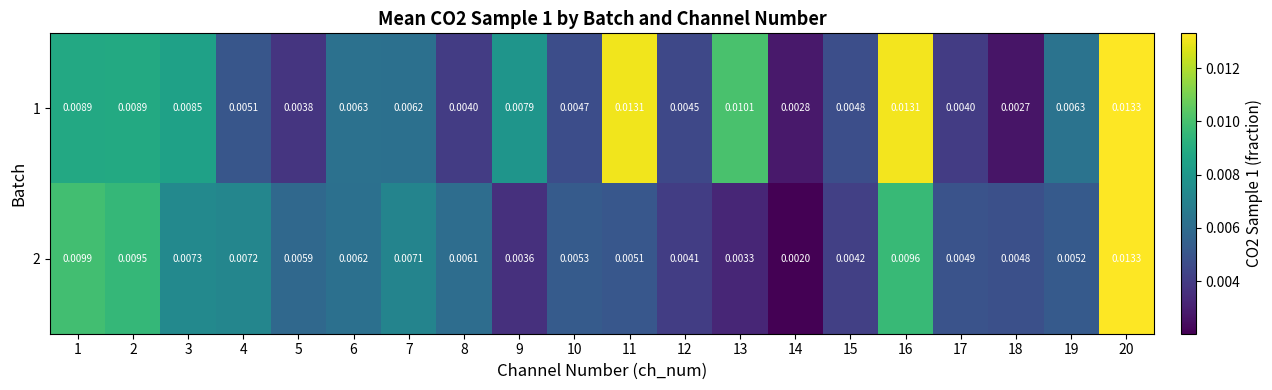

Is the value of 2 at 19 greater than the value of 1 at 3?

No